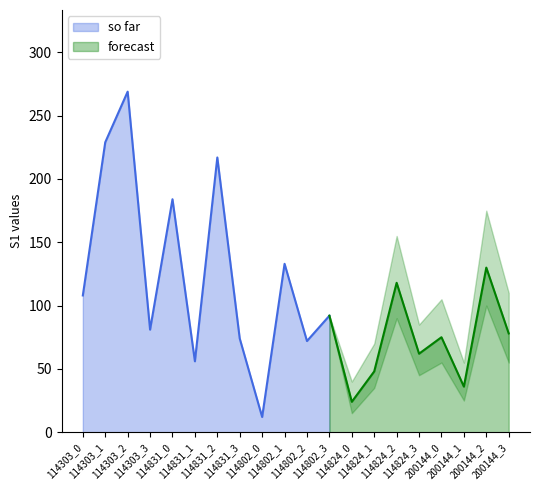

At which label is forecast closest to 127?

200144_2